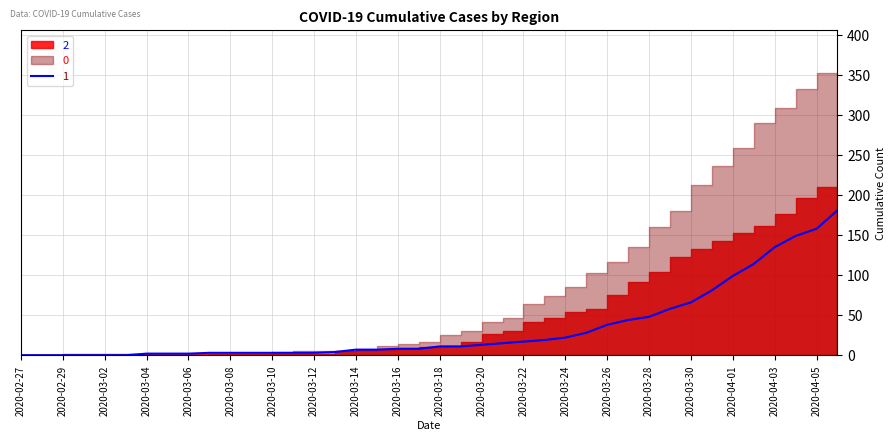

Reading left to right, list all the values displayed in this chart.

0: 2020-02-27=0	2020-02-28=0	2020-02-29=0	2020-03-01=0	2020-03-02=0	2020-03-03=0	2020-03-04=0	2020-03-05=0	2020-03-06=0	2020-03-07=0	2020-03-08=2	2020-03-09=2	2020-03-10=2	2020-03-11=4	2020-03-12=5	2020-03-13=5	2020-03-14=5	2020-03-15=7	2020-03-16=12	2020-03-17=14	2020-03-18=17	2020-03-19=25	2020-03-20=30	2020-03-21=41	2020-03-22=47	2020-03-23=64	2020-03-24=74	2020-03-25=85	2020-03-26=103	2020-03-27=117	2020-03-28=135	2020-03-29=160	2020-03-30=180	2020-03-31=213	2020-04-01=237	2020-04-02=259	2020-04-03=290	2020-04-04=309	2020-04-05=333	2020-04-06=353
1: 2020-02-27=0	2020-02-28=0	2020-02-29=0	2020-03-01=0	2020-03-02=0	2020-03-03=0	2020-03-04=2	2020-03-05=2	2020-03-06=2	2020-03-07=3	2020-03-08=3	2020-03-09=3	2020-03-10=3	2020-03-11=3	2020-03-12=3	2020-03-13=4	2020-03-14=7	2020-03-15=7	2020-03-16=8	2020-03-17=8	2020-03-18=11	2020-03-19=11	2020-03-20=13	2020-03-21=15	2020-03-22=17	2020-03-23=19	2020-03-24=22	2020-03-25=28	2020-03-26=38	2020-03-27=44	2020-03-28=48	2020-03-29=58	2020-03-30=66	2020-03-31=81	2020-04-01=99	2020-04-02=114	2020-04-03=135	2020-04-04=149	2020-04-05=158	2020-04-06=181
2: 2020-02-27=0	2020-02-28=0	2020-02-29=0	2020-03-01=1	2020-03-02=1	2020-03-03=1	2020-03-04=1	2020-03-05=1	2020-03-06=2	2020-03-07=1	2020-03-08=1	2020-03-09=1	2020-03-10=2	2020-03-11=2	2020-03-12=2	2020-03-13=2	2020-03-14=5	2020-03-15=6	2020-03-16=6	2020-03-17=9	2020-03-18=10	2020-03-19=12	2020-03-20=17	2020-03-21=27	2020-03-22=30	2020-03-23=42	2020-03-24=47	2020-03-25=54	2020-03-26=58	2020-03-27=75	2020-03-28=91	2020-03-29=104	2020-03-30=123	2020-03-31=133	2020-04-01=143	2020-04-02=153	2020-04-03=161	2020-04-04=177	2020-04-05=197	2020-04-06=210